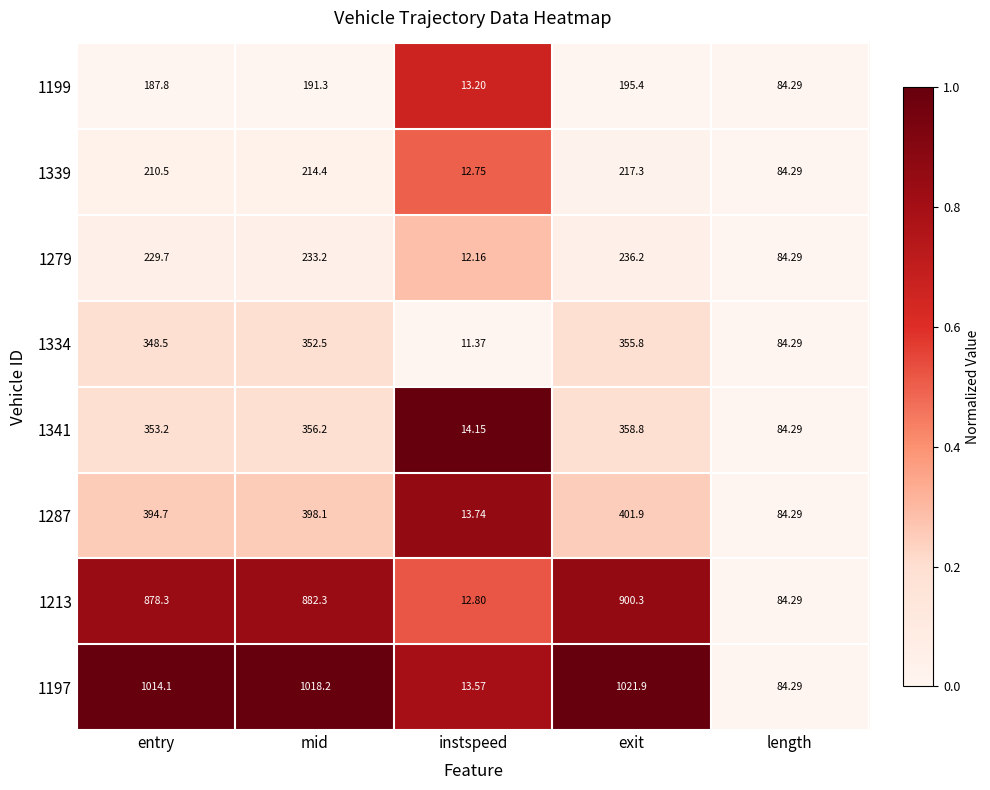

Which series changed the most between mid and instspeed?

1197